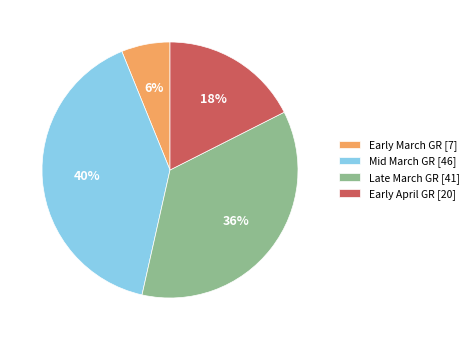

Which has a higher value, Mid March GR [46] or Late March GR [41]?

Mid March GR [46]